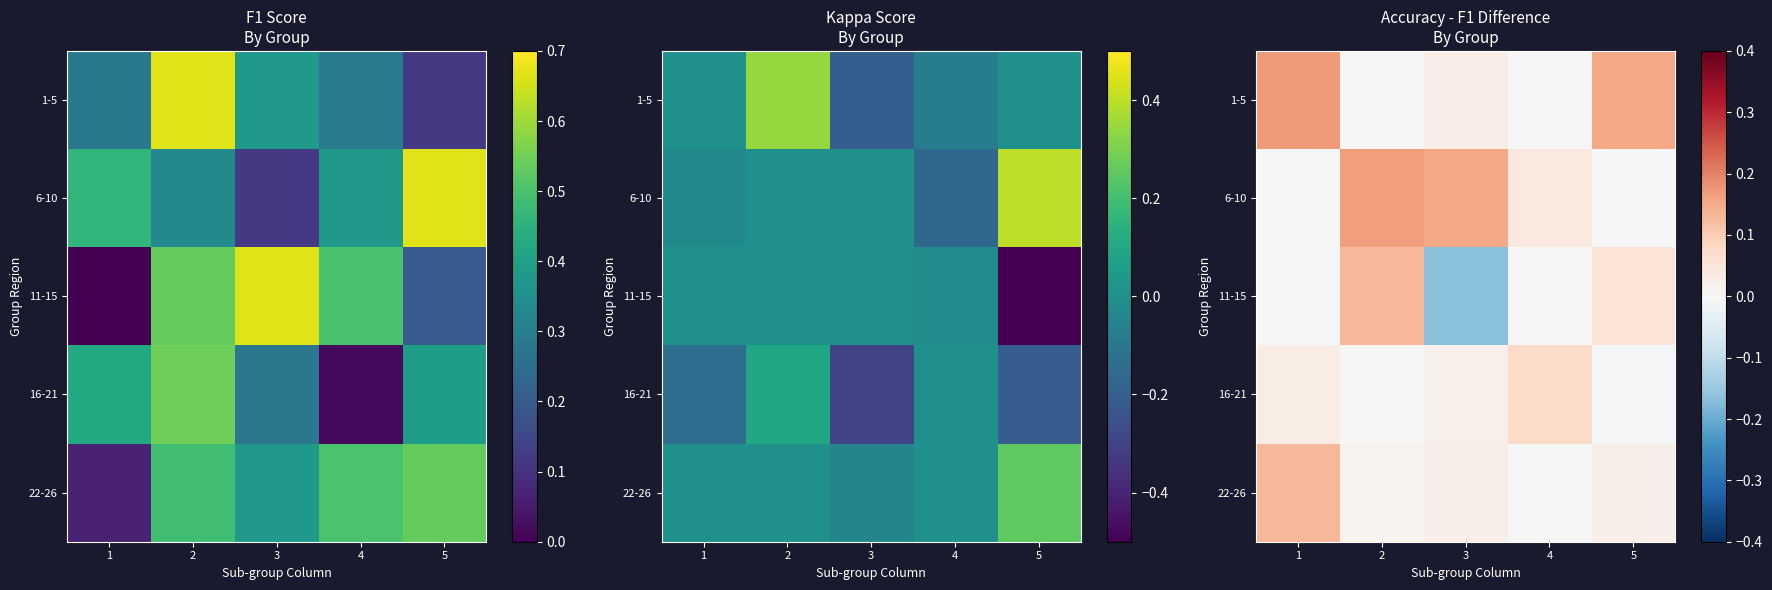

At how many categories does at least one series exceed 0?

5